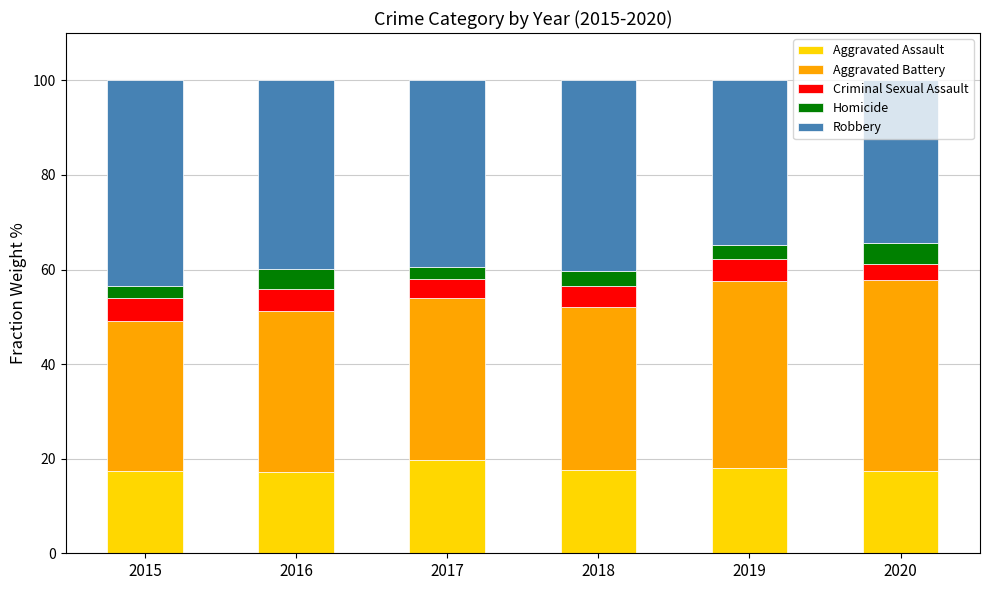

What is the sum of all Aggravated Assault values?

107.4